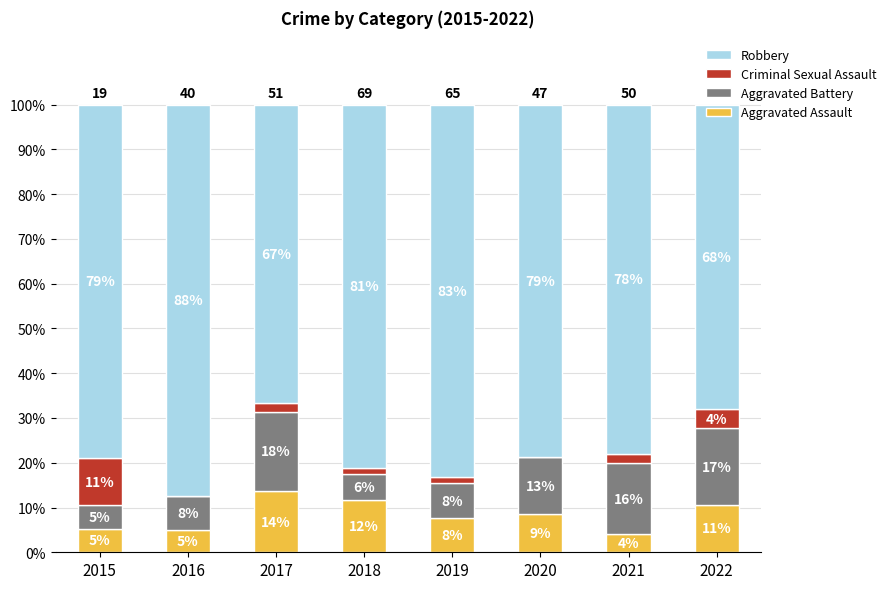

Which series changed the most between 2015 and 2016?

Criminal Sexual Assault